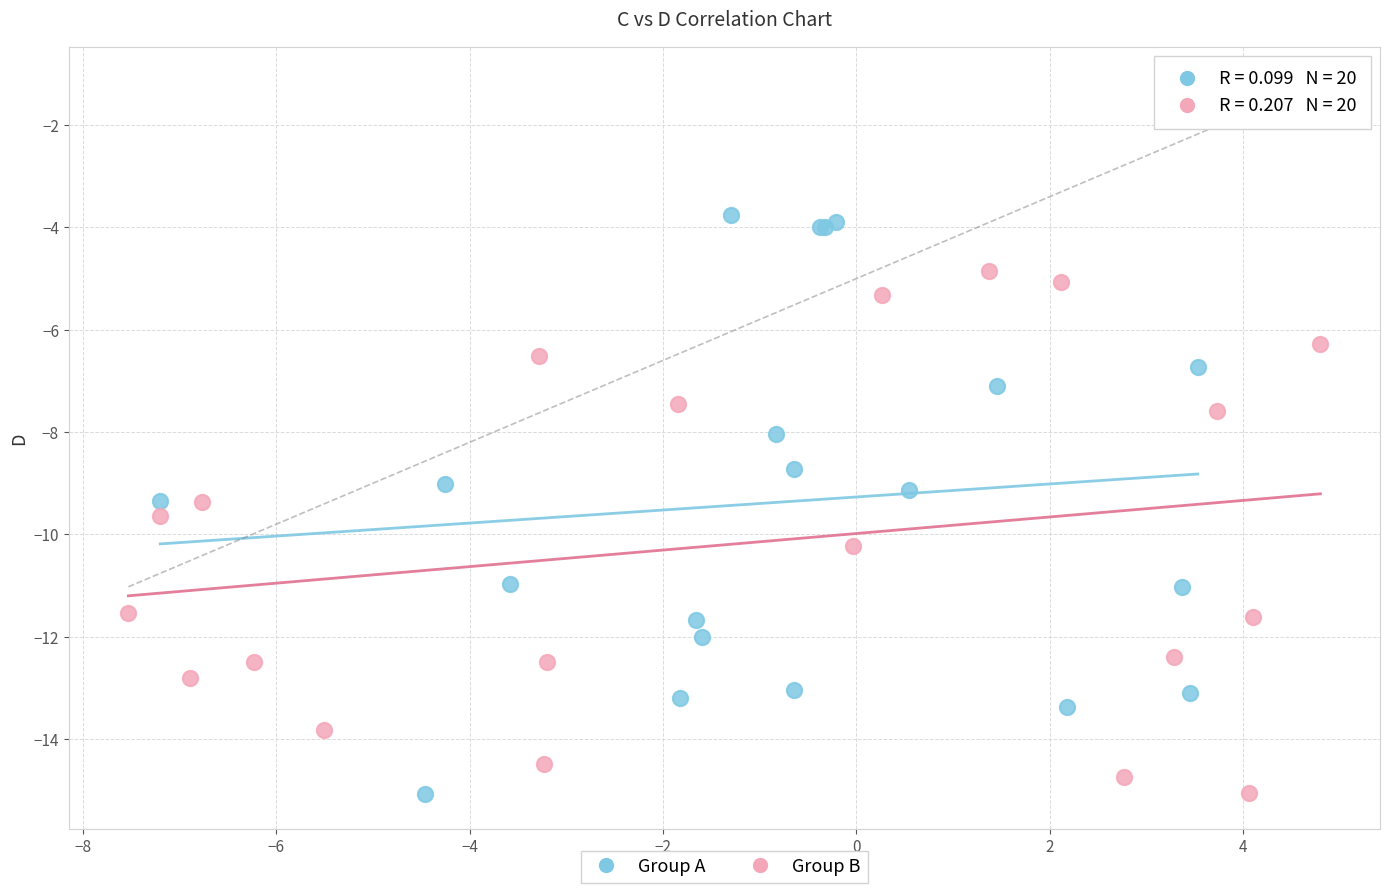

What are all the series names shown in the legend?

Group A, Group B